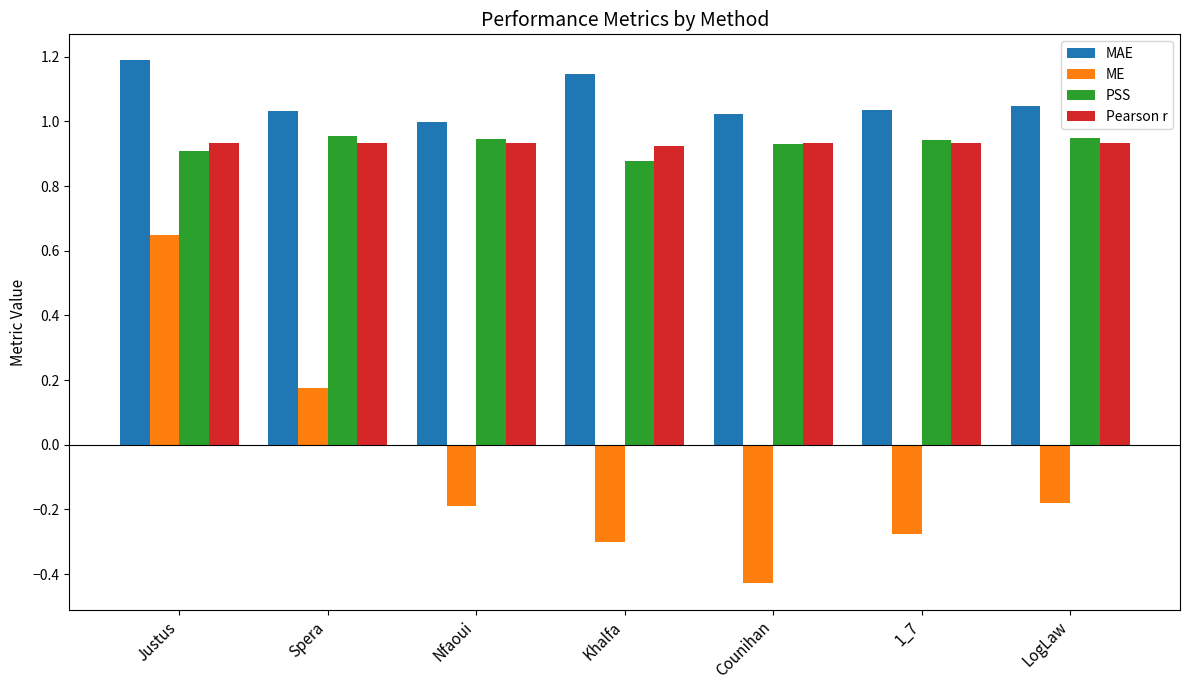

What is the spread (max minus min) of values at Khalfa?

1.4